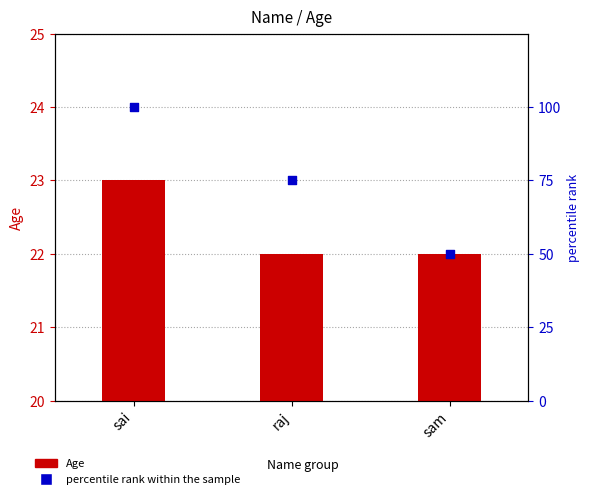

At how many categories does at least one series exceed 89?

1